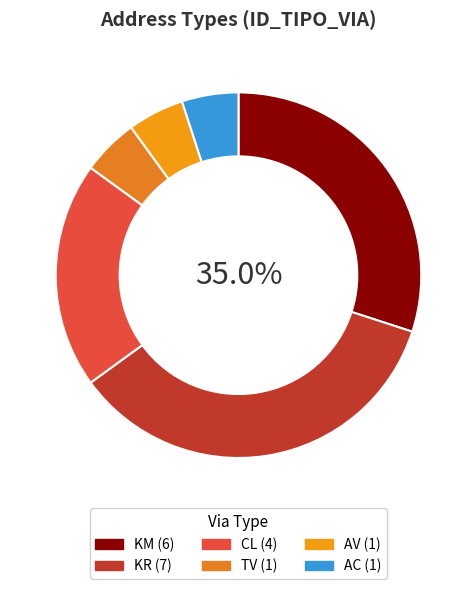

Between AV and AC, which is larger?

AV